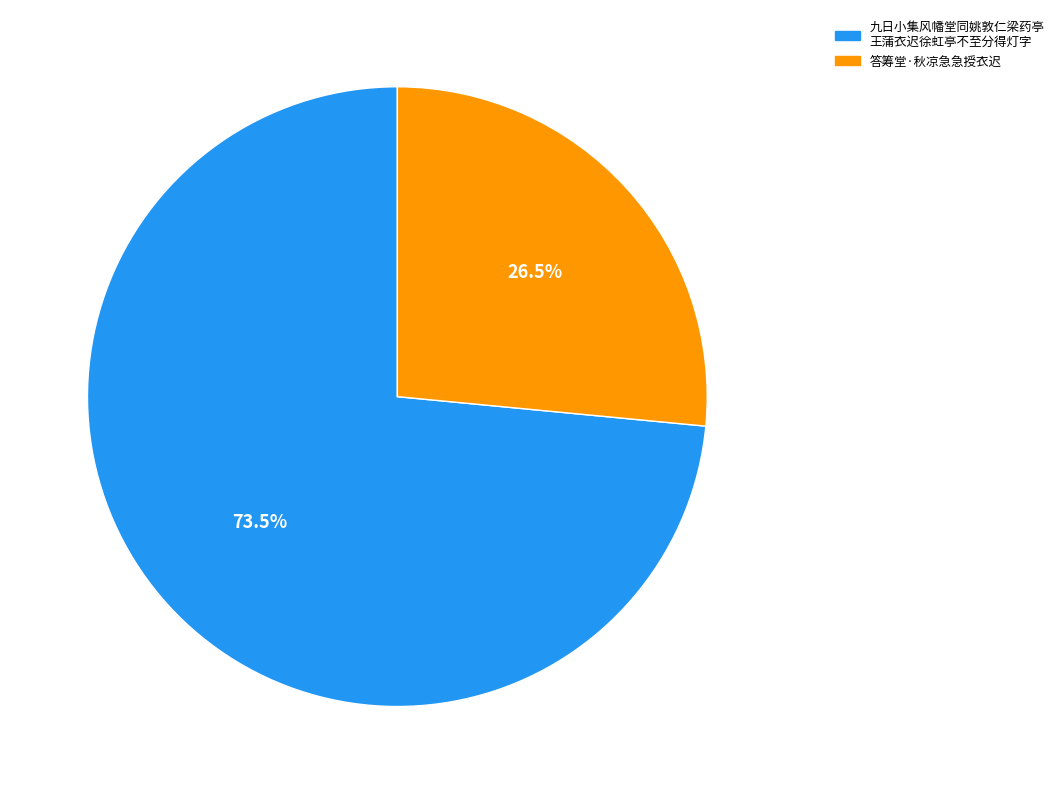

Is there any slice that represents more than half of the pie?

Yes